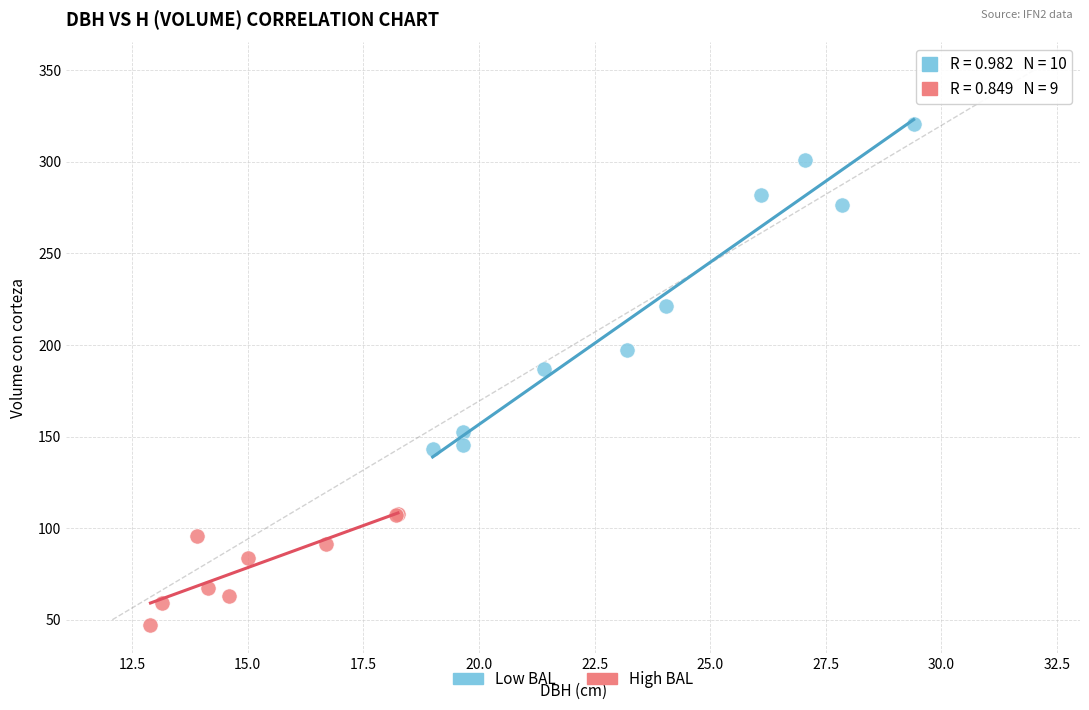

Which series has the largest Y range (max minus min)?

Low BAL